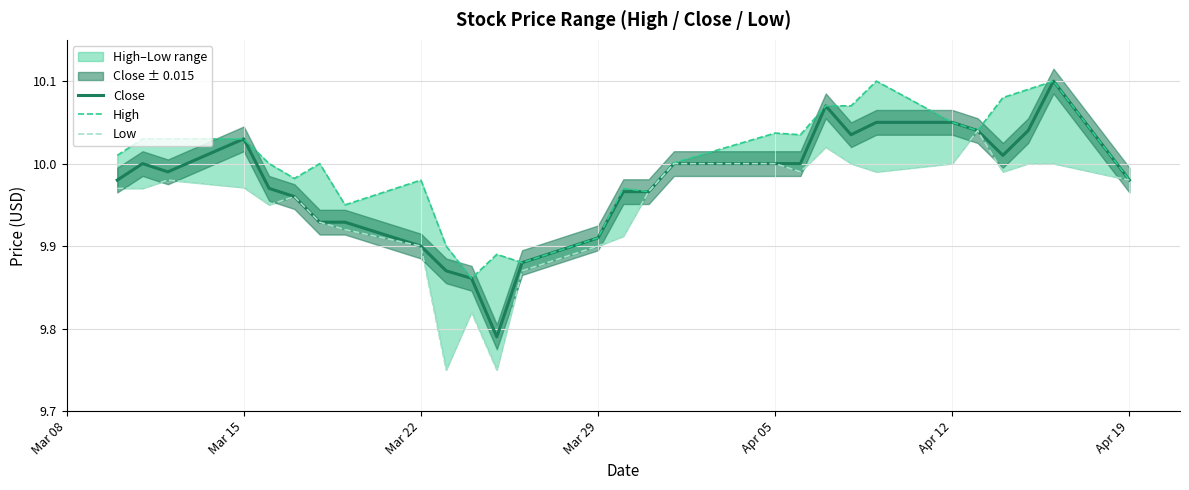

List the series in order of their peak value, lowest first.

Low, Close, High